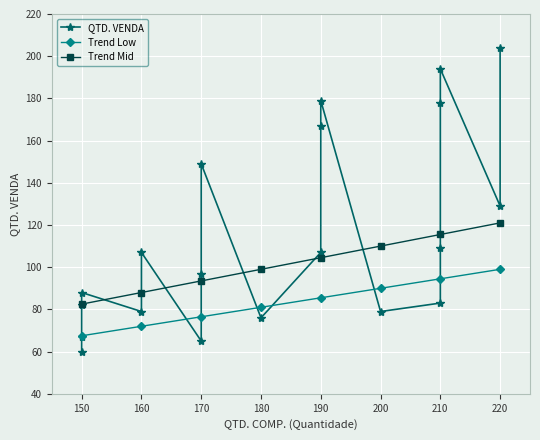

How many values are below 107?

10